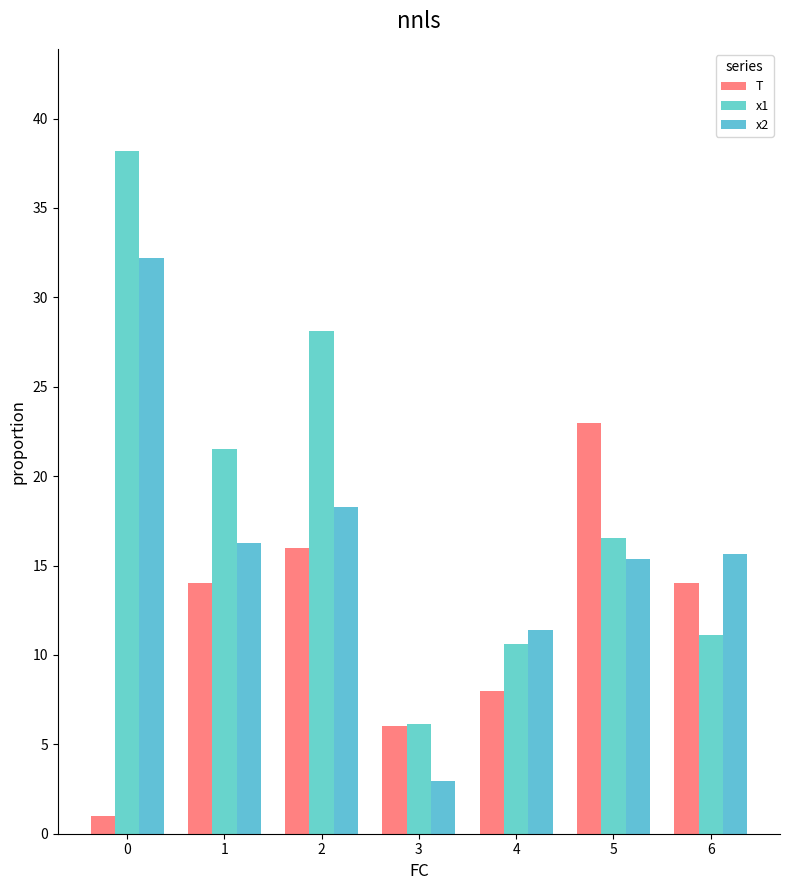

The value of x1 at 6 is 11.1. True or false?

True